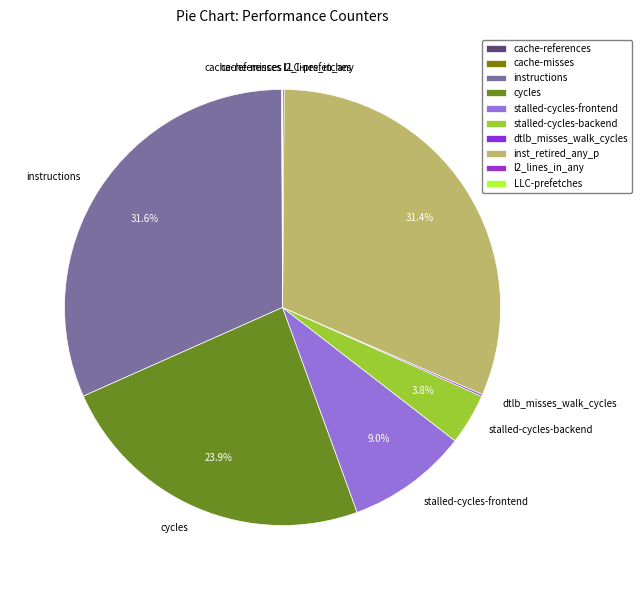

Is there a majority slice in this chart?

No